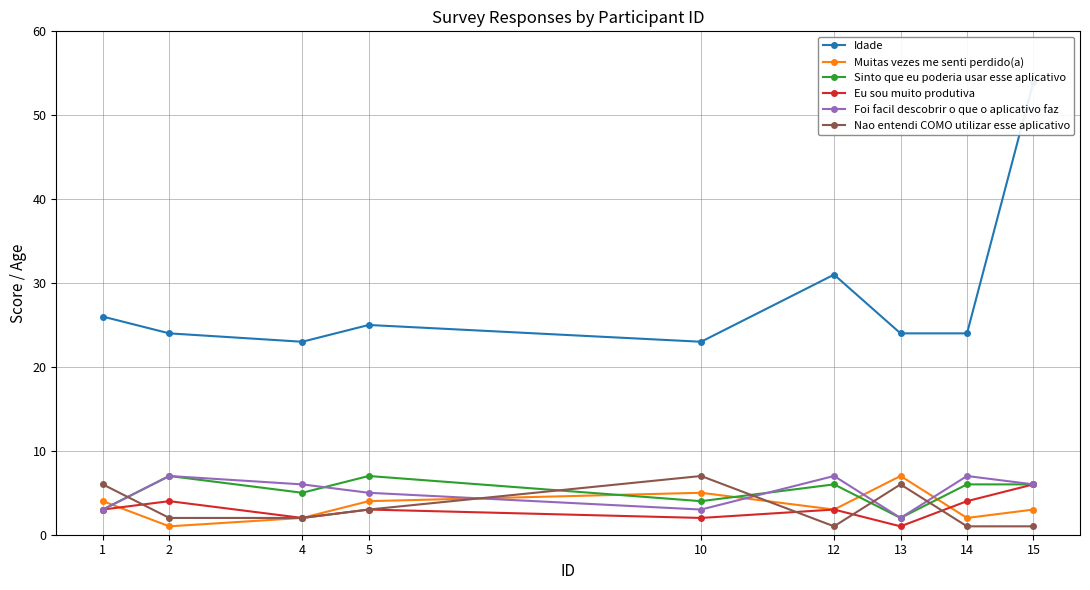

True or false: Foi facil descobrir o que o aplicativo faz and Muitas vezes me senti perdido(a) cross at least once.

True